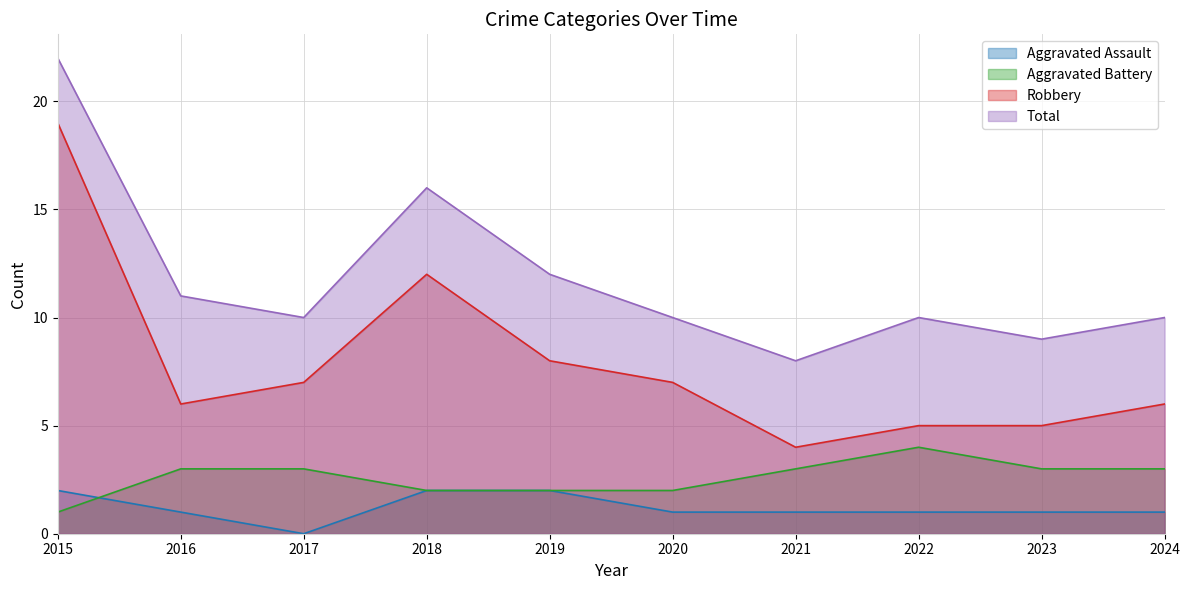

True or false: Robbery and Aggravated Assault cross at least once.

False